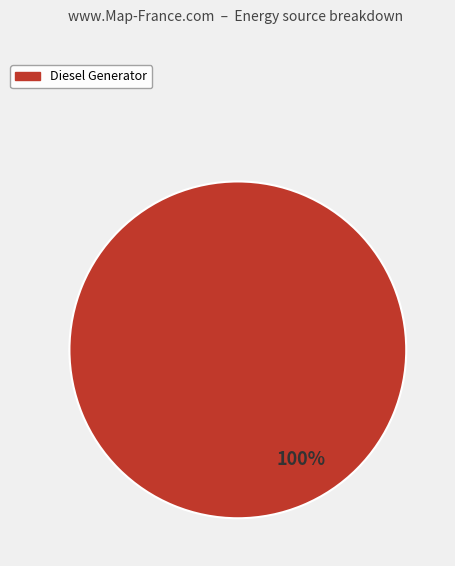

Does any single category account for the majority?

Yes